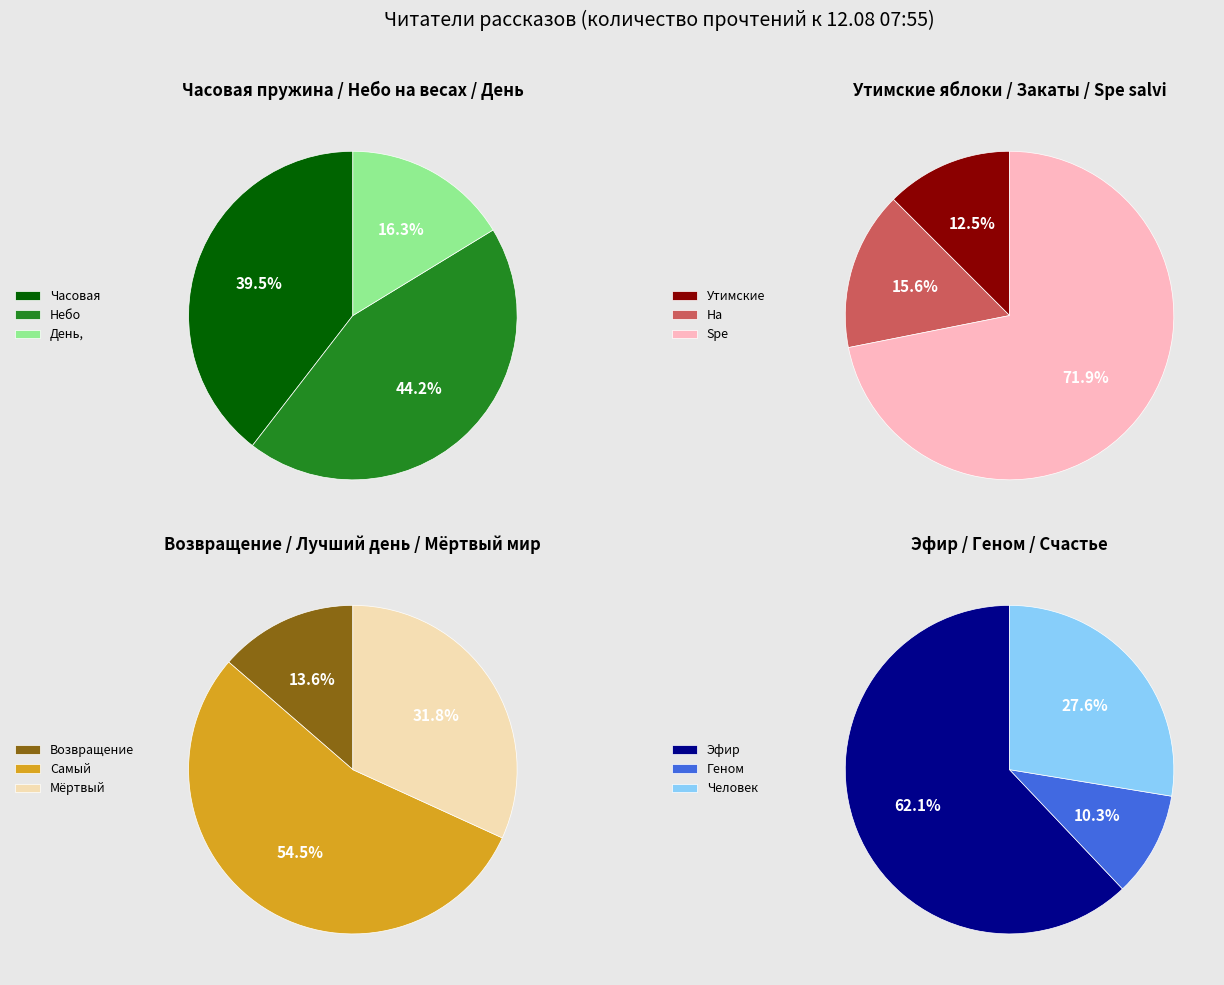

Combined, what portion of the pie is На этой планете красивые закаты and Часовая пружина?

15.5%